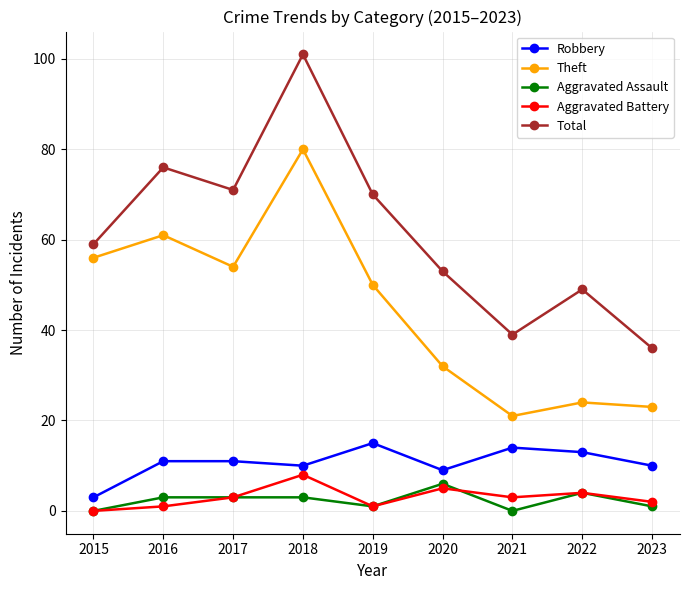

Reading left to right, what are all the values shown in this chart?

Robbery: 3	11	11	10	15	9	14	13	10
Theft: 56	61	54	80	50	32	21	24	23
Aggravated Assault: 0	3	3	3	1	6	0	4	1
Aggravated Battery: 0	1	3	8	1	5	3	4	2
Total: 59	76	71	101	70	53	39	49	36